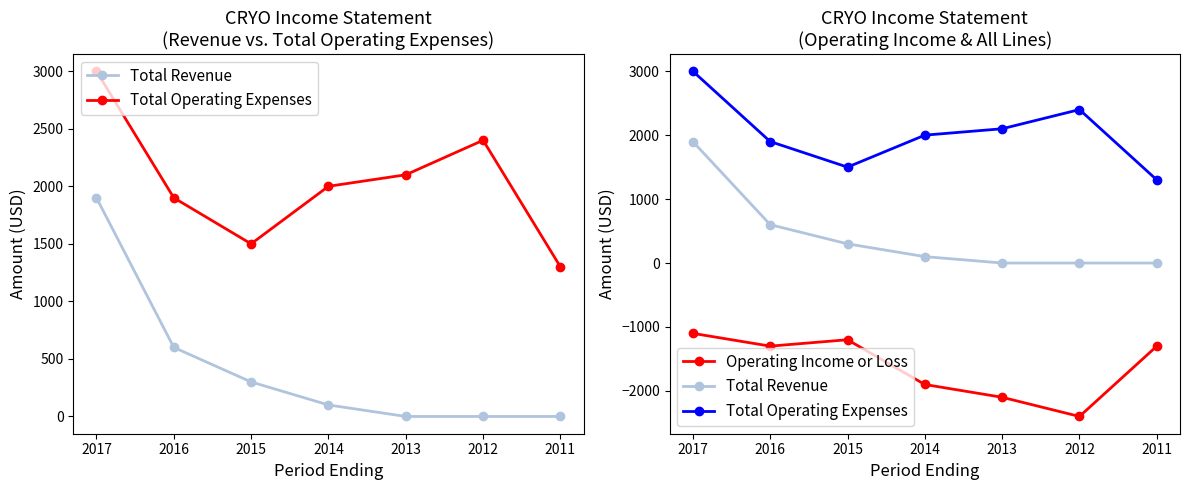

Reading right to left, what are all the values shown in this chart?

Total Revenue: 0	0	0	100	300	600	1900
Total Operating Expenses: 1300	2400	2100	2000	1500	1900	3000
Operating Income or Loss: -1300	-2400	-2100	-1900	-1200	-1300	-1100